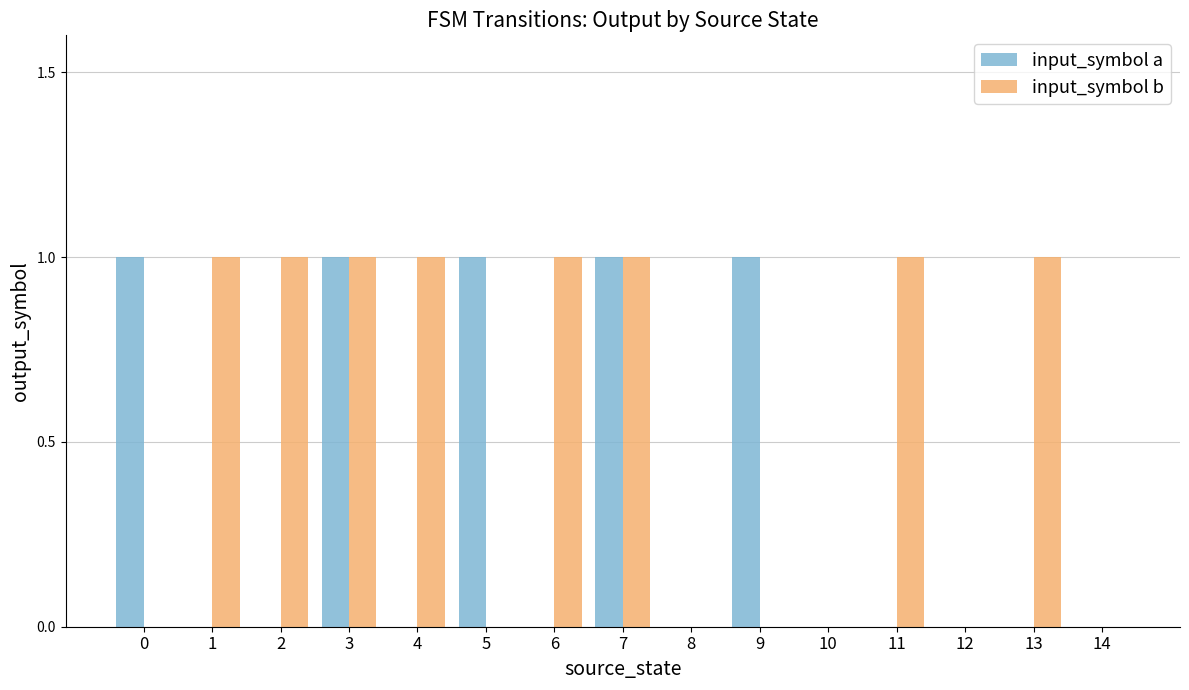

What are all the series names shown in the legend?

input_symbol a, input_symbol b